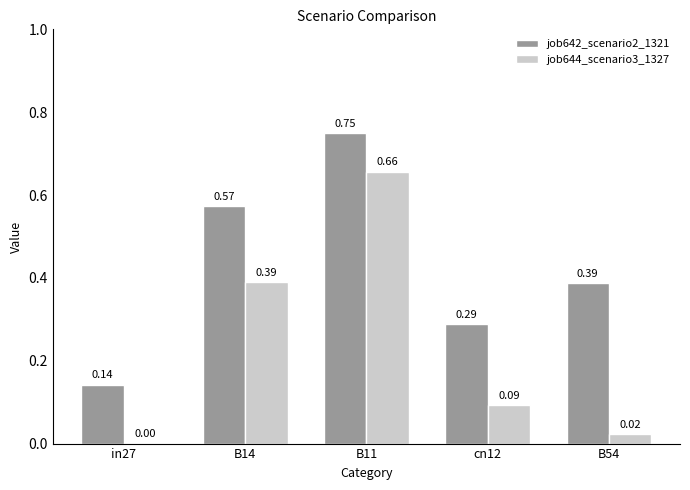

What is the sum of all job642_scenario2_1321 values?

2.1